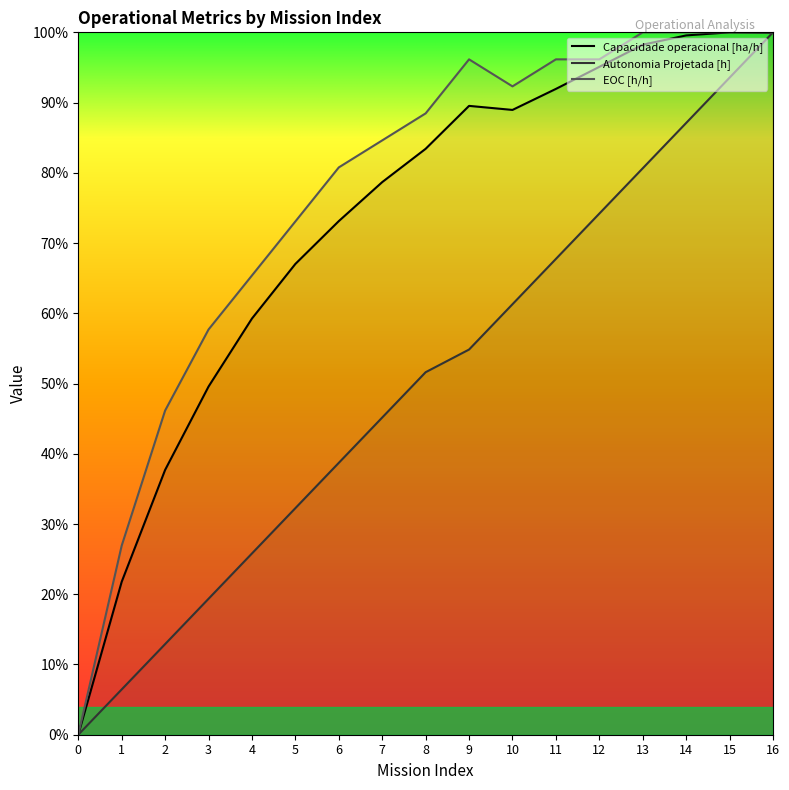

Does the chart have visible grid lines?

No